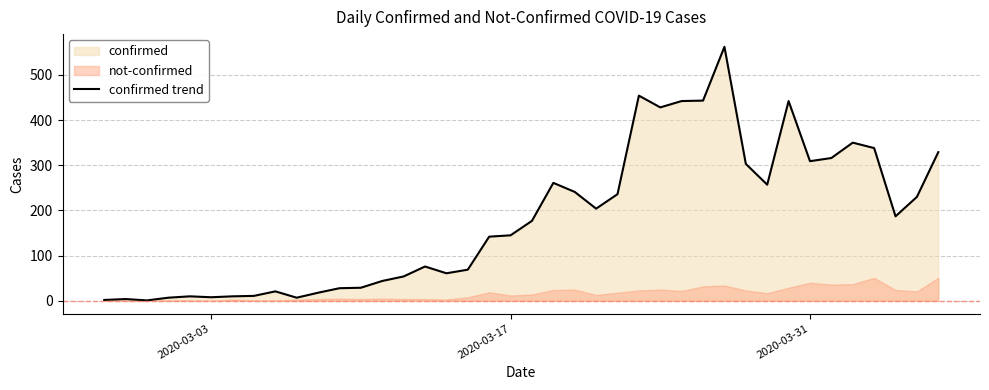

Reading right to left, extract all data points from this chart.

329	230	187	338	350	316	309	442	257	303	562	443	442	428	454	236	204	241	261	177	145	142	69	61	76	54	44	29	28	18	7	21	11	10	8	10	7	1	4	2